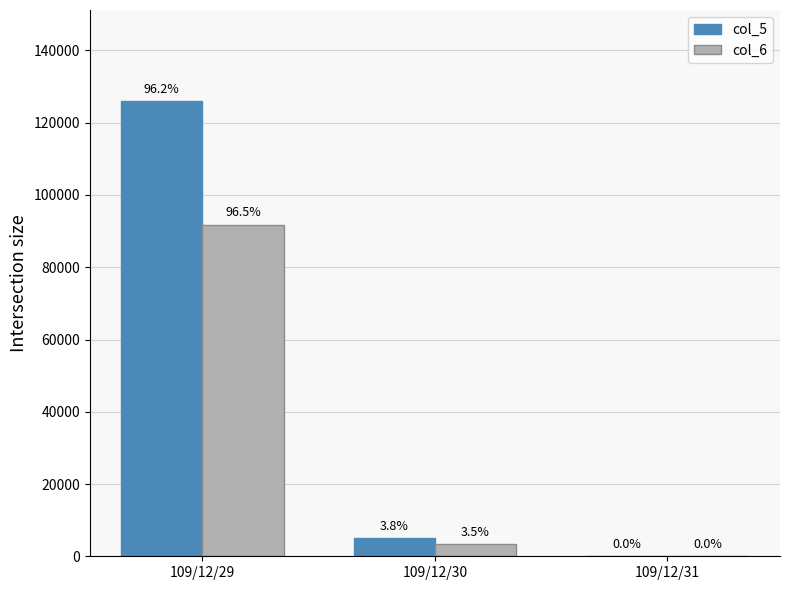

Which series changed the most between 109/12/30 and 109/12/31?

col_5